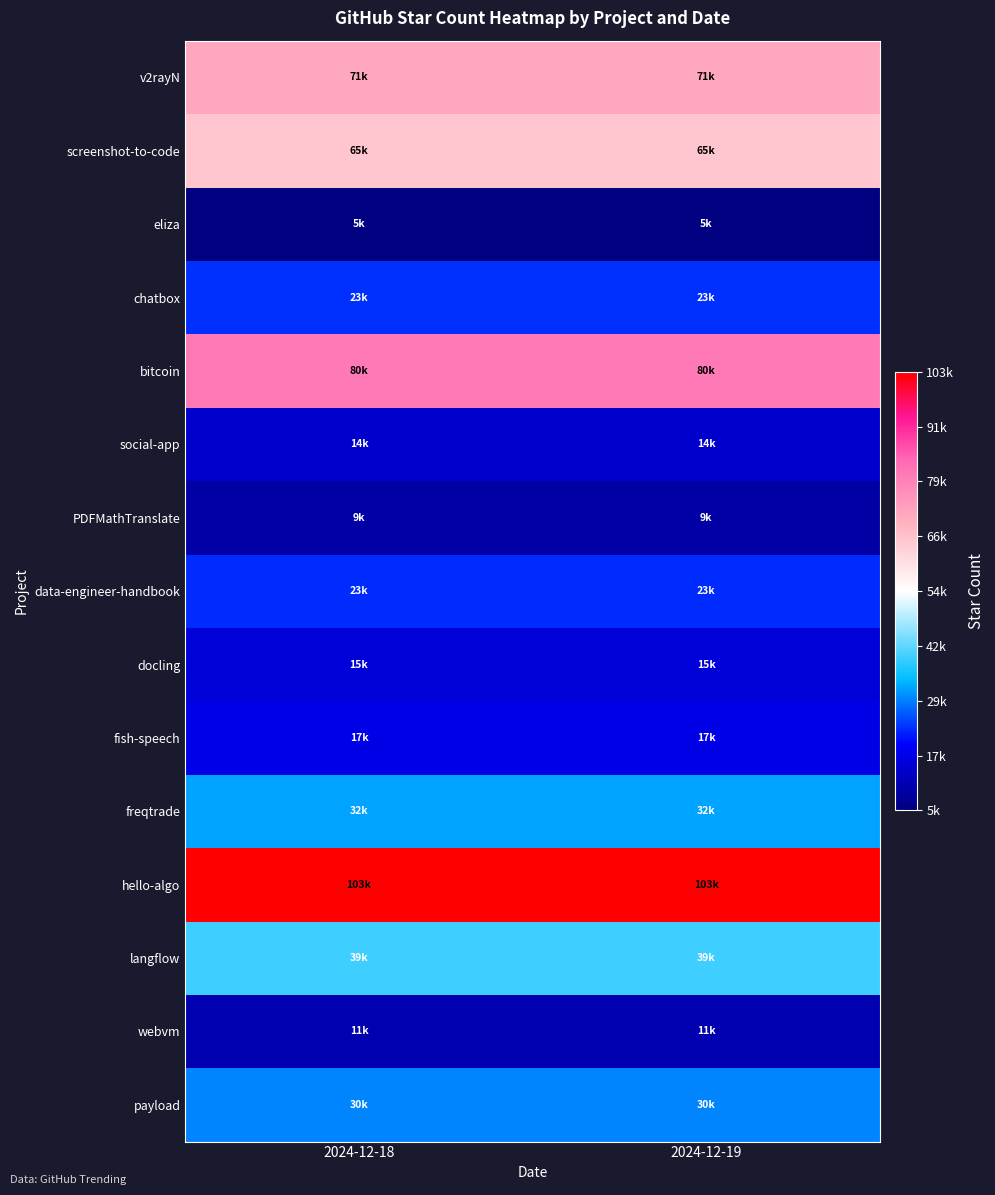

Which series has the widest spread of values?

PDFMathTranslate